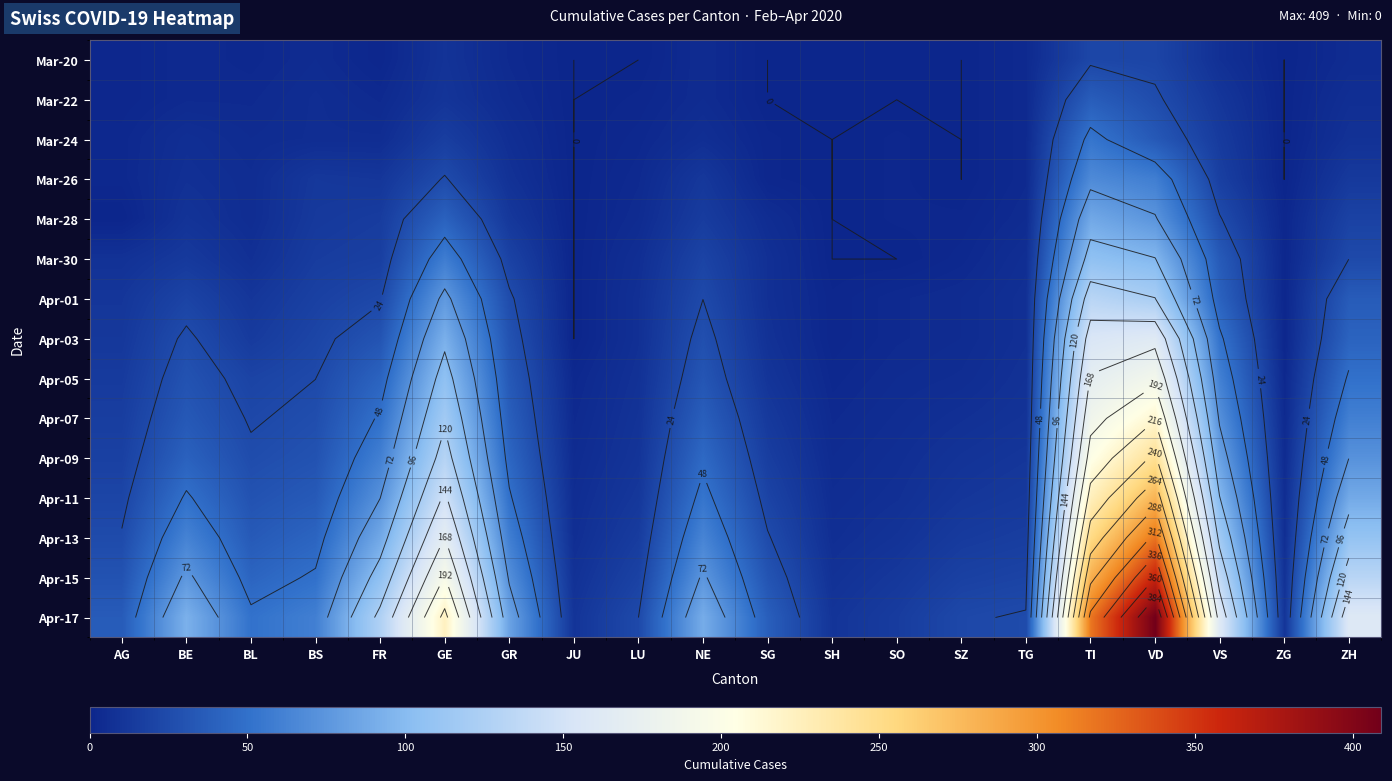

The value of Mar-26 at SG is 2. True or false?

False